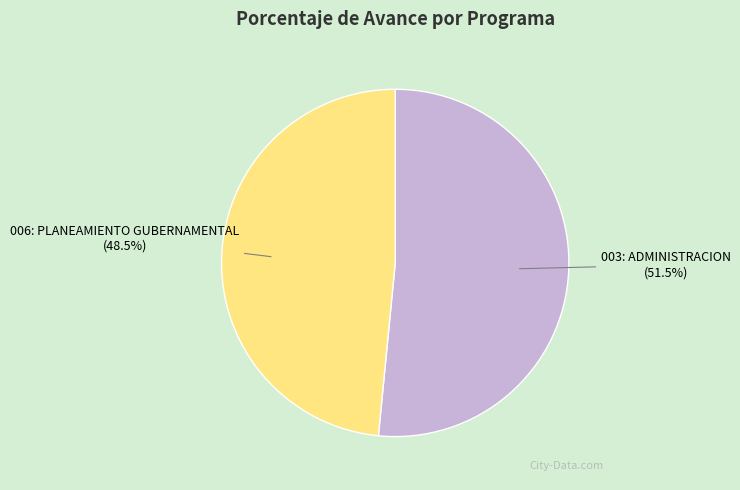

To the nearest percent, what is the difference between the largest and smallest slice percentages?

3%